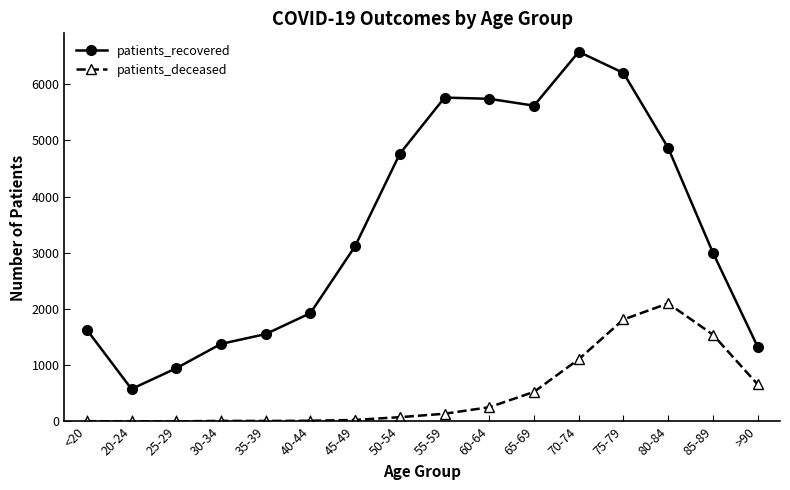

Which series changed the most between 75-79 and 80-84?

patients_recovered